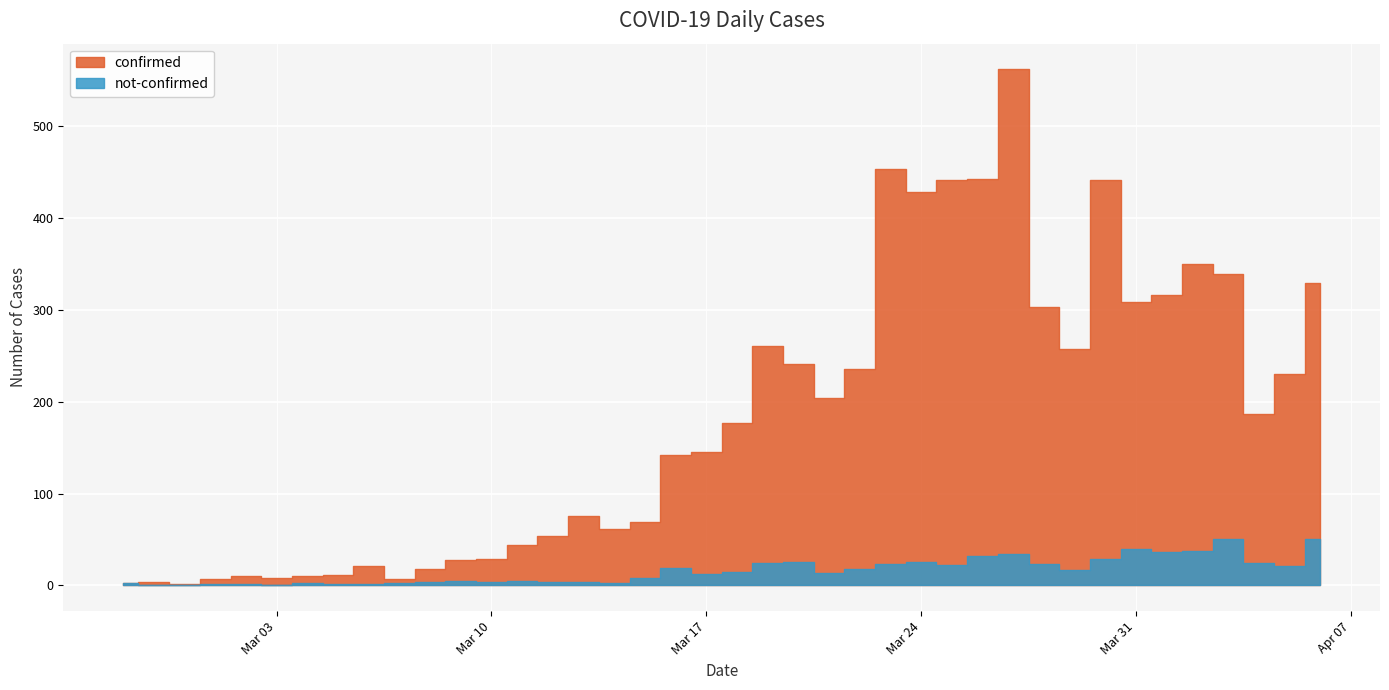

At which label does confirmed reach its minimum?

2020-02-29